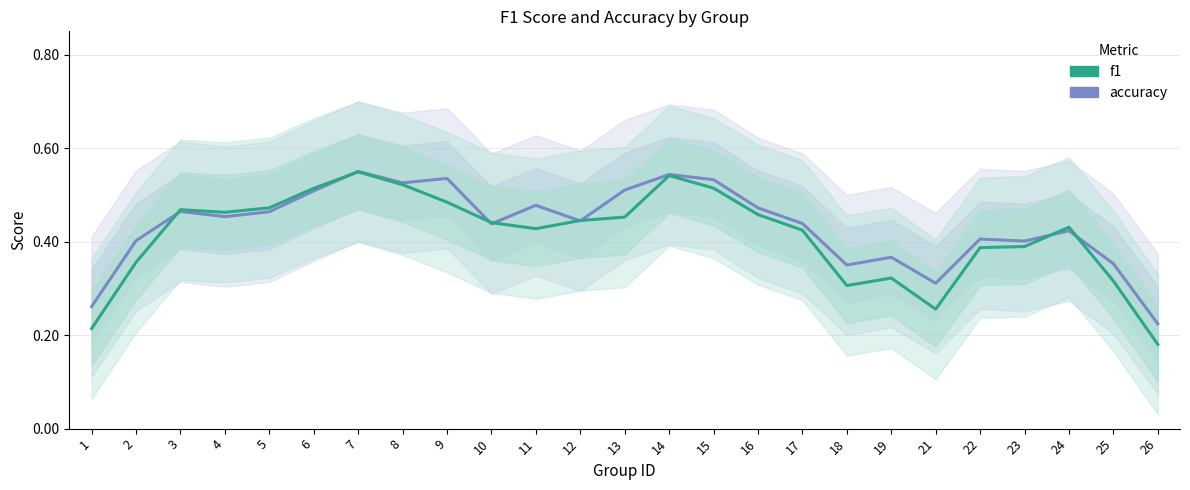

What is the difference between the maximum and second lowest values in the accuracy series?

0.3